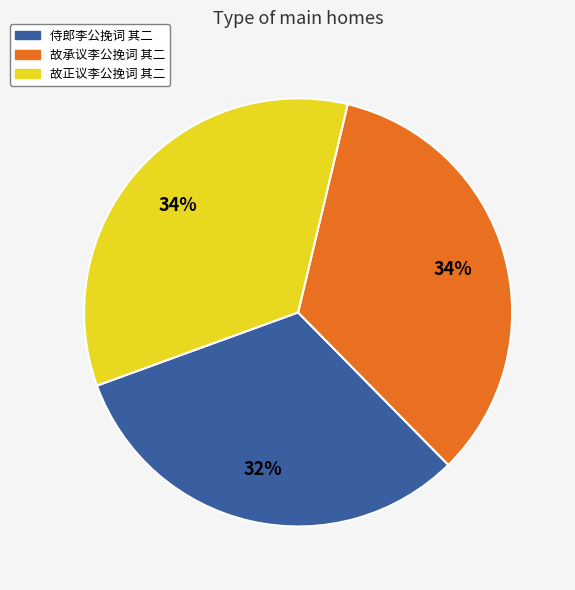

Which category has the smallest portion of the pie?

侍郎李公挽词 其二